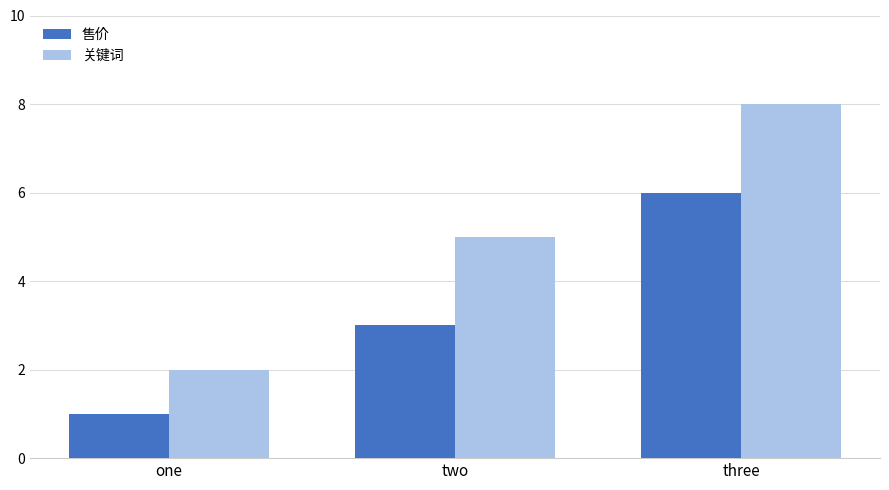

The 关键词 series shows 1 at two. True or false?

False